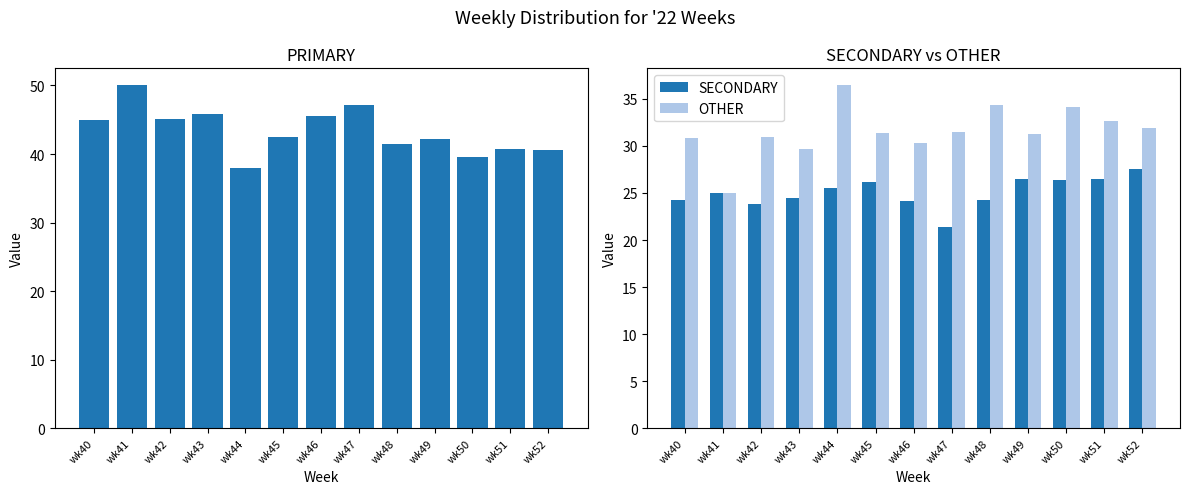

How many series are shown in this chart?

3